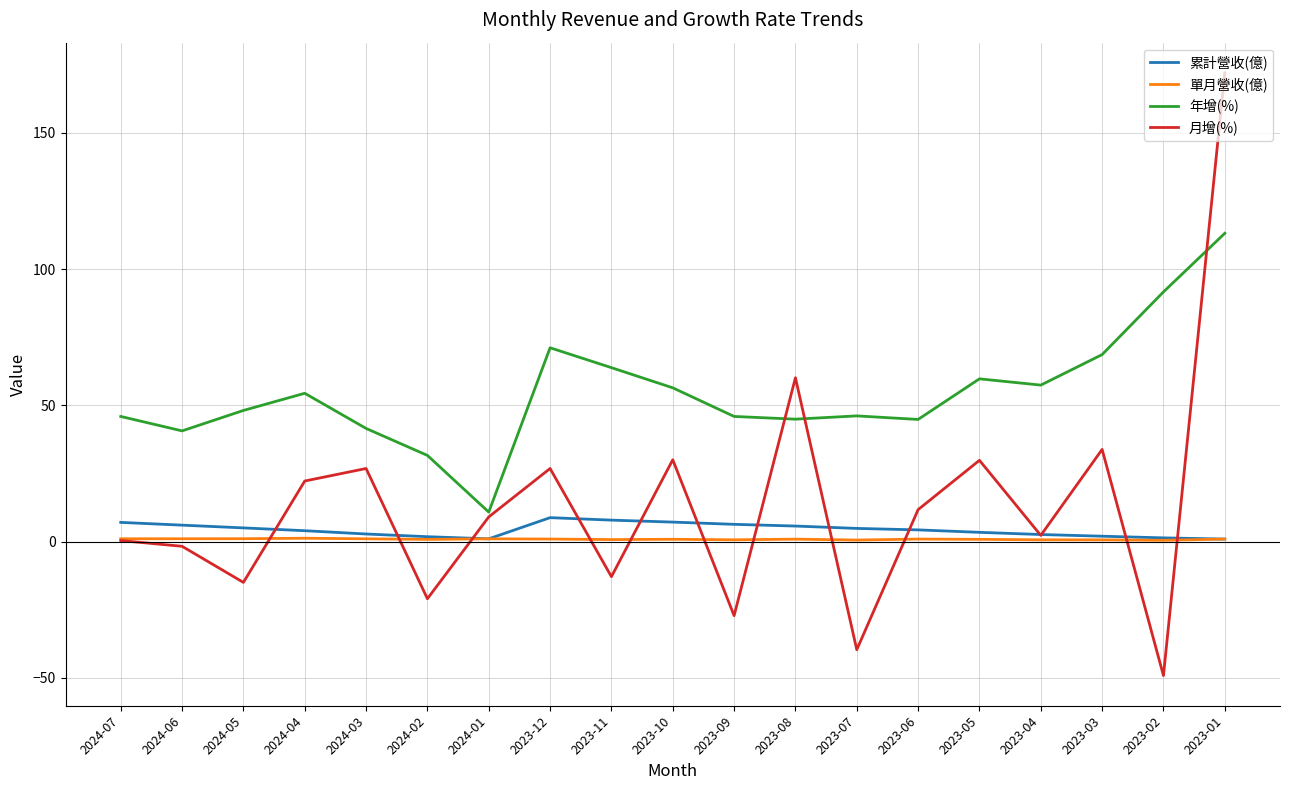

What is the highest value of the 月增(%) series?

172.0